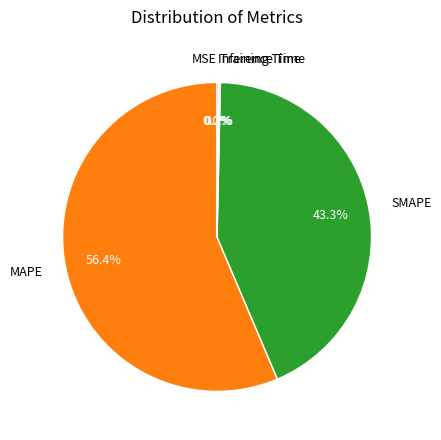

Which category has the biggest portion of the pie?

MAPE